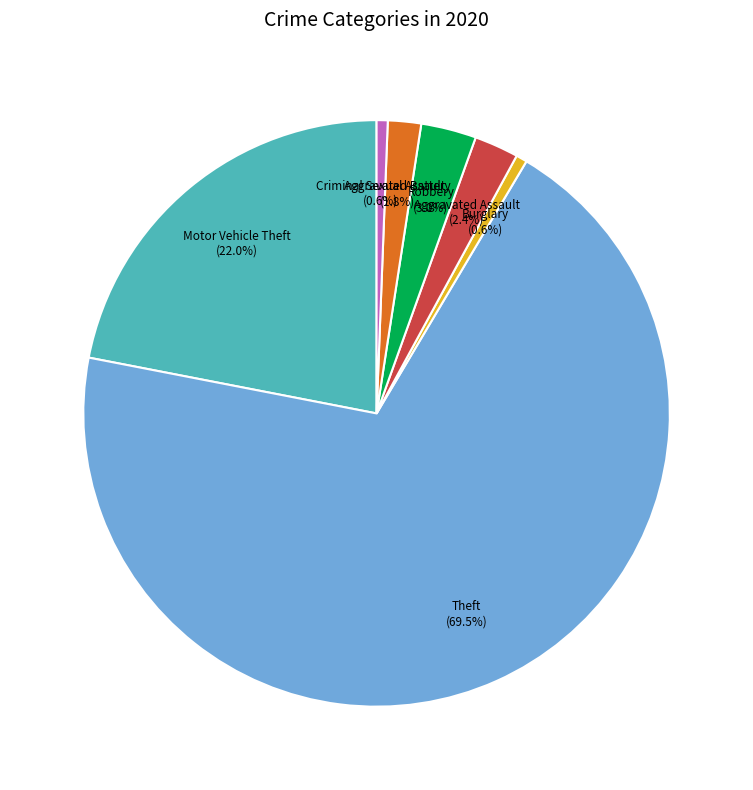

True or false: Criminal Sexual Assault accounts for 14% of the total.

False